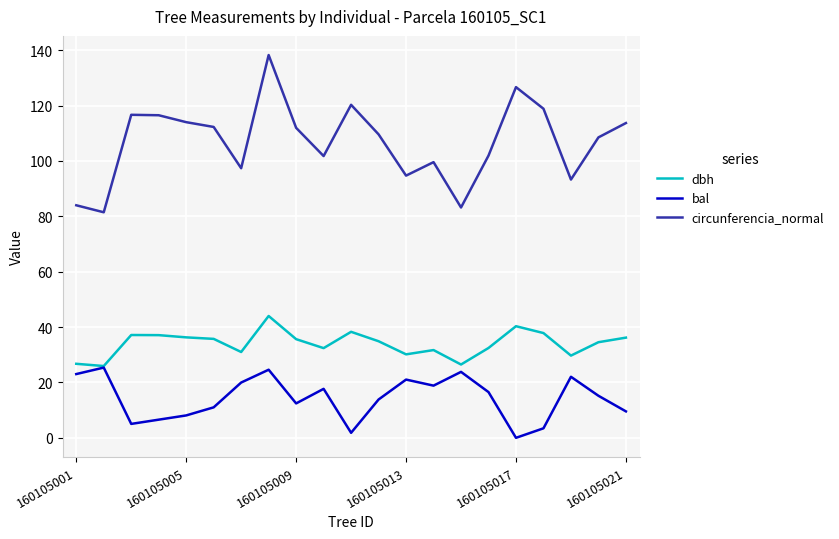

True or false: bal has more than 2 points higher than both neighbors.

True